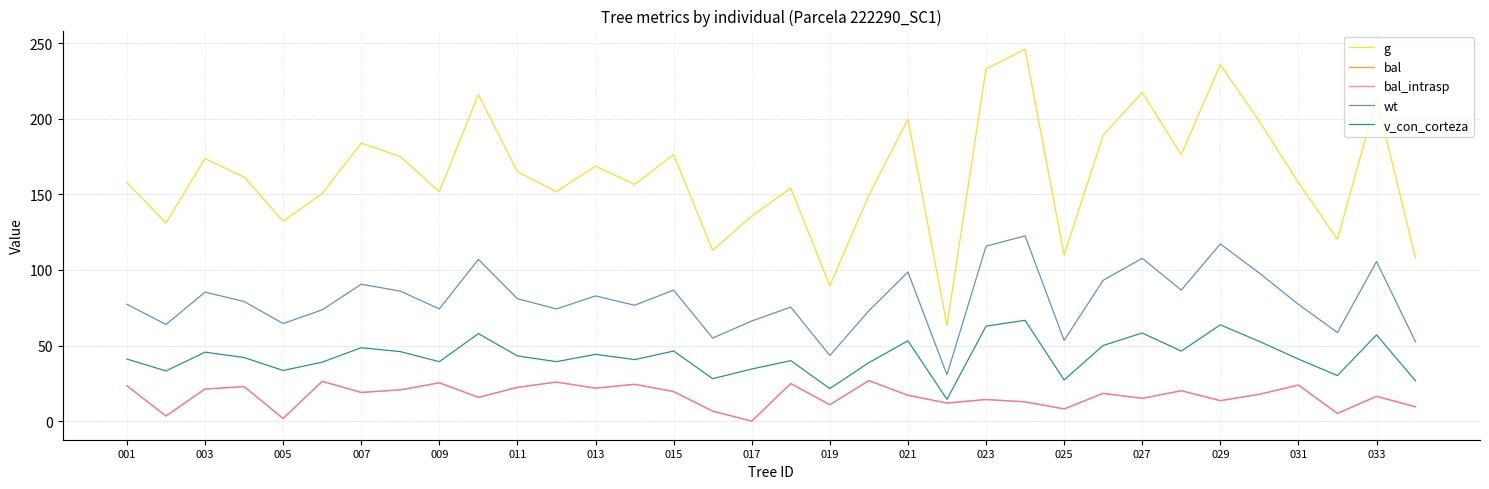

Is this an area chart (filled region under the line)?

No